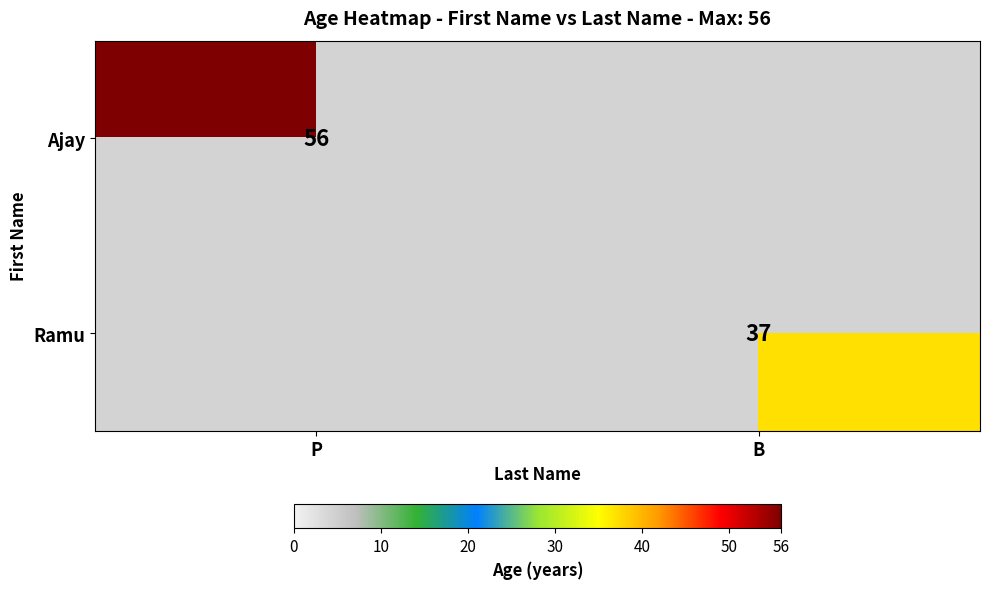

The Ajay series shows 33 at P. True or false?

False